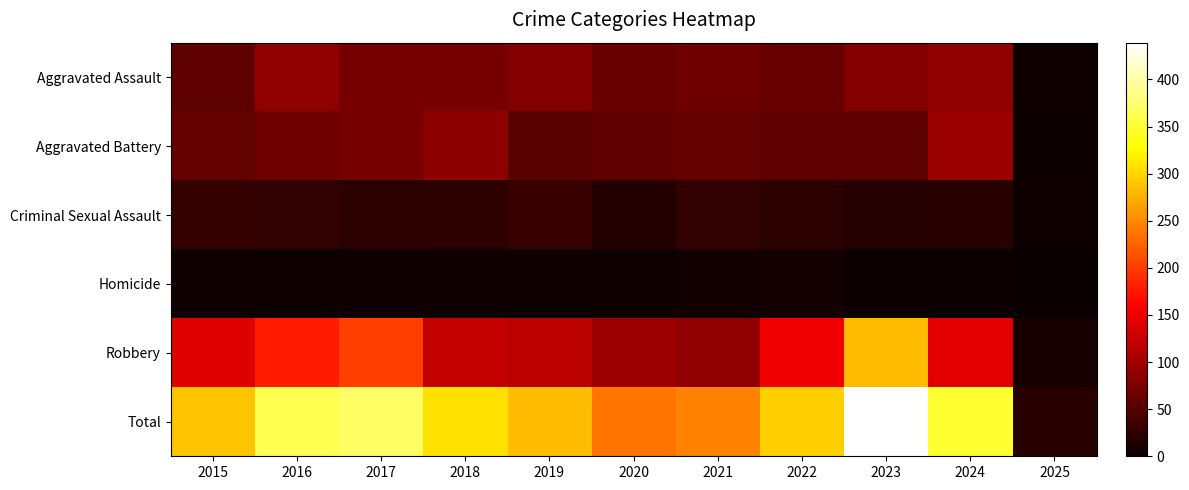

Count the number of categories in the chart.

11